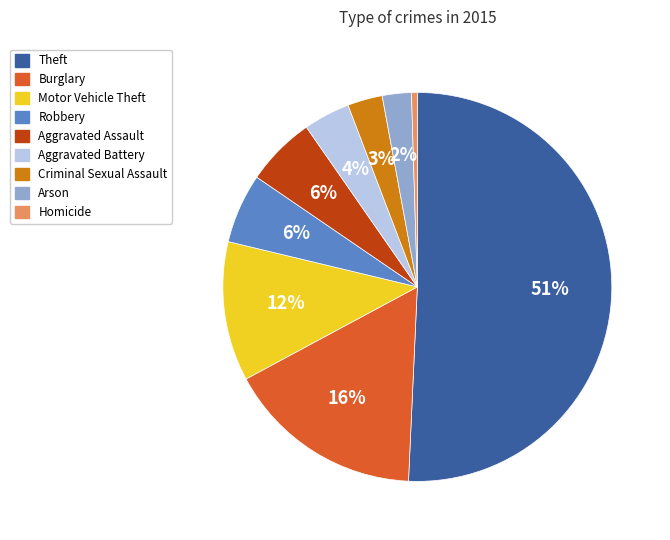

Count the number of slices in the pie.

9